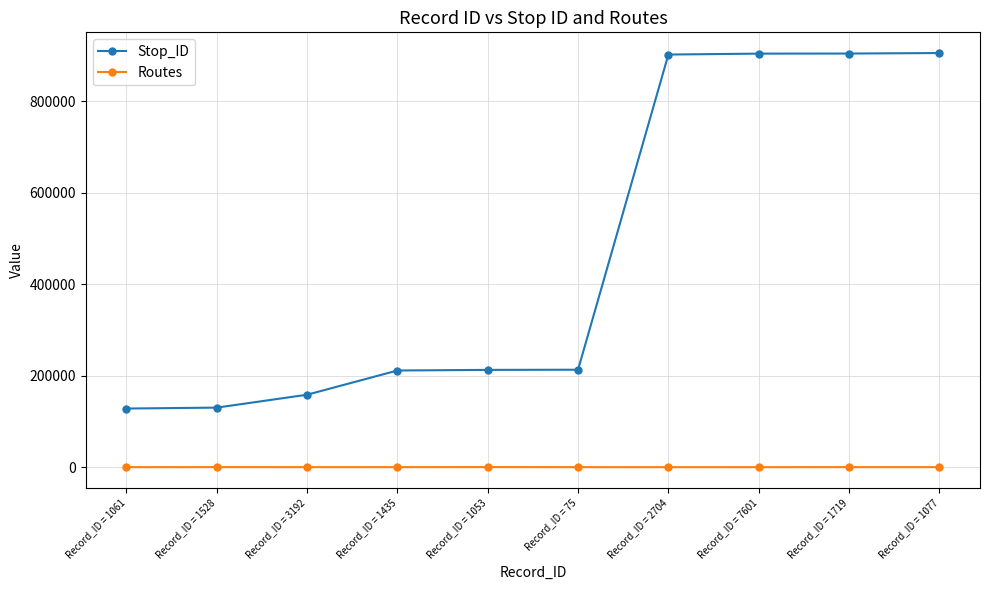

What position from the left is Record_ID = 2704?

7